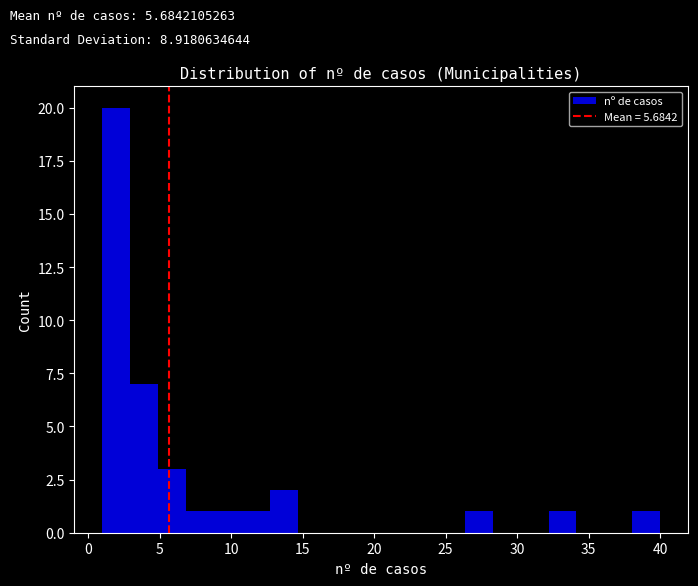

Around what value on the x-axis is the tallest bar? Give the approximate position of its centre, as read against the axis.

2.0